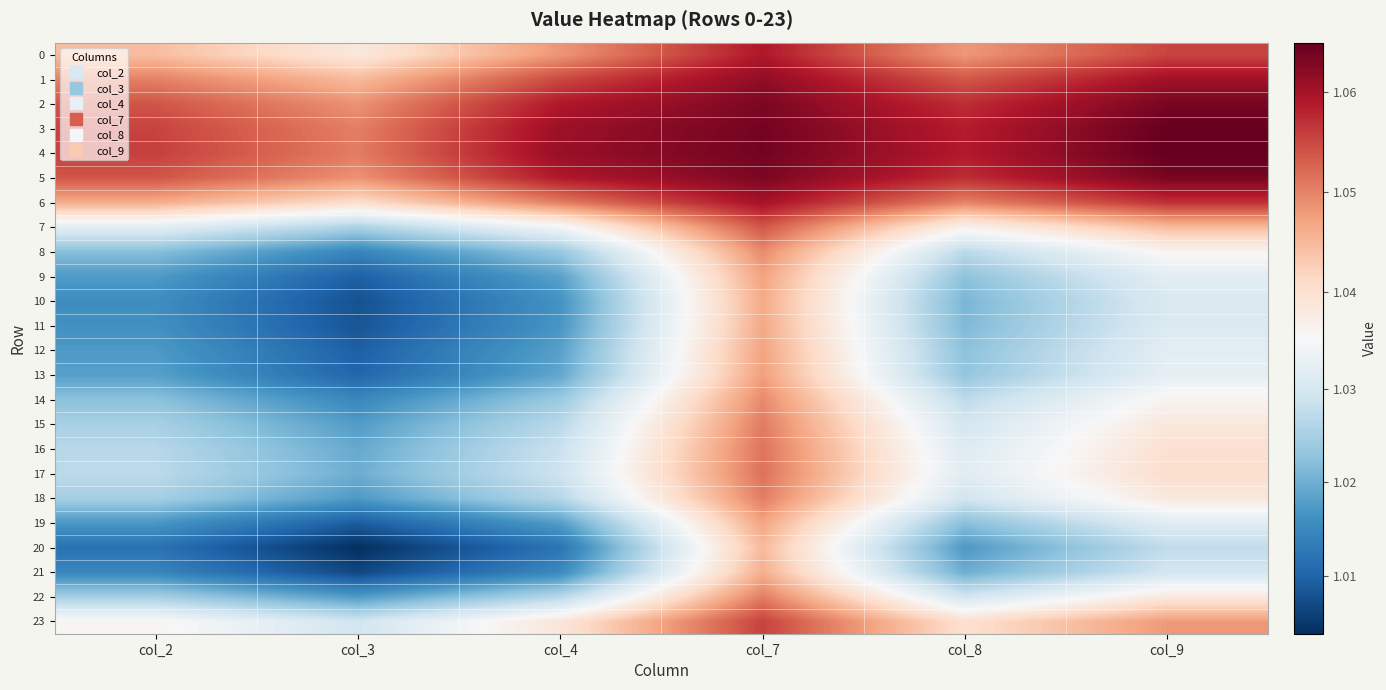

Rank the series by their maximum value, from lowest to highest.

20, 21, 10, 11, 19, 12, 9, 13, 8, 14, 18, 22, 15, 16, 17, 7, 23, 0, 6, 1, 2, 5, 3, 4